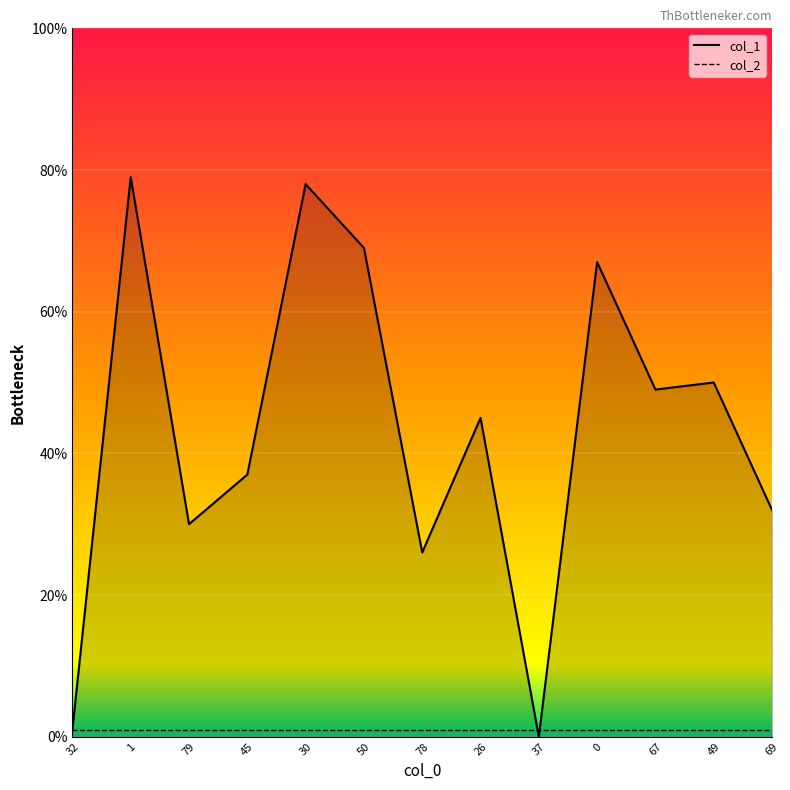

True or false: the data shows 42 at 78.

False